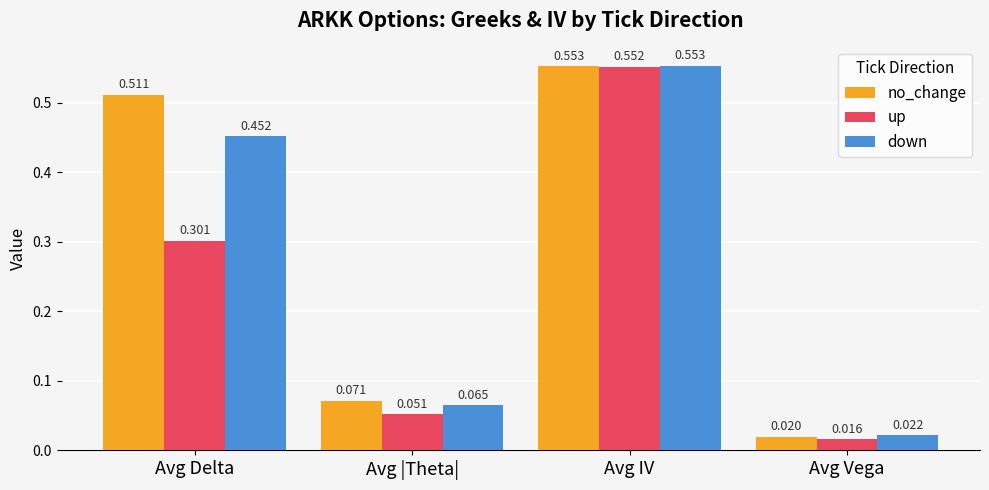

What is the total value across all series at Avg Delta?

1.3